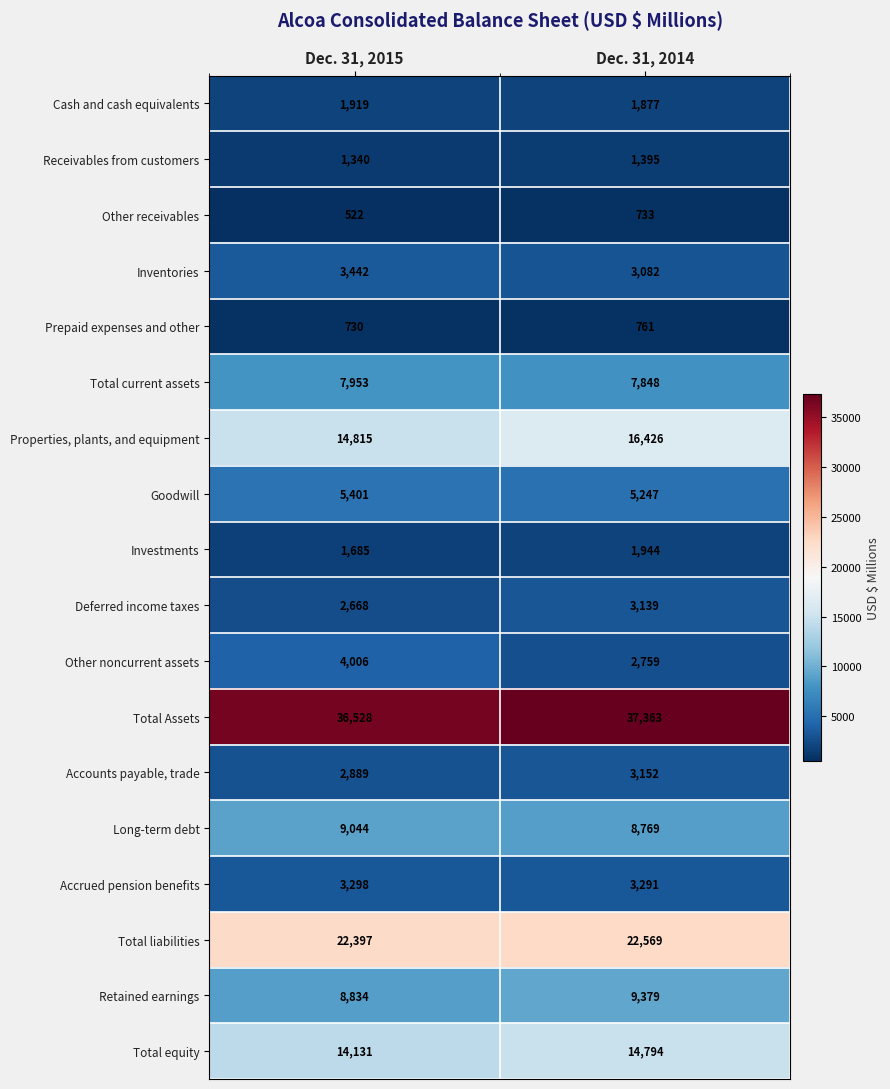

Which label corresponds to the largest value in the chart?

Dec. 31, 2014